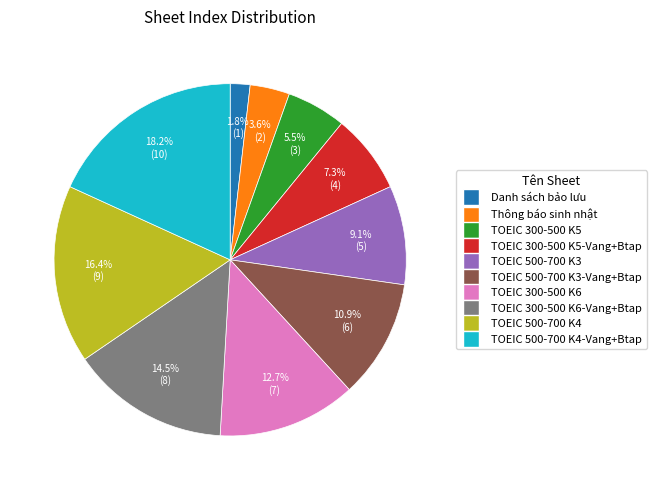

Does any single category account for the majority?

No